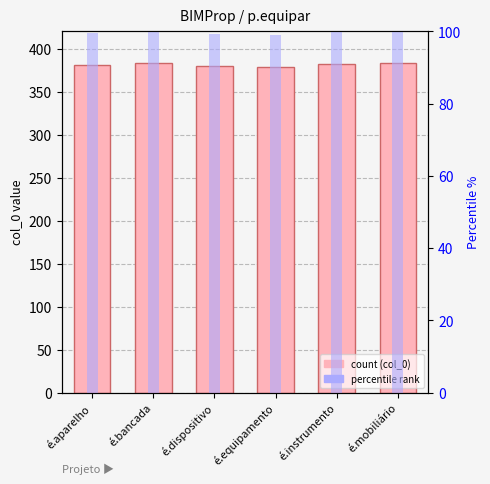

Which category has the lowest value in the col_0 series?

é.equipamento